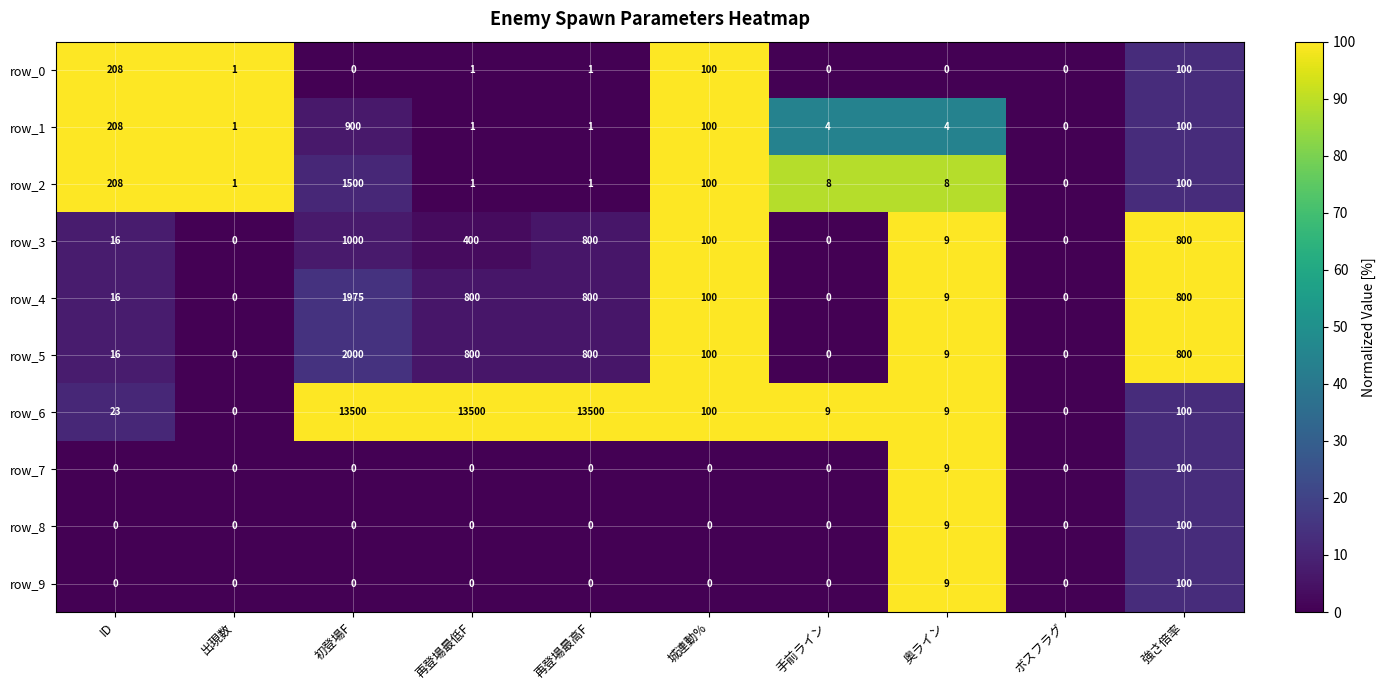

How many positive values does the row_2 series have?

9